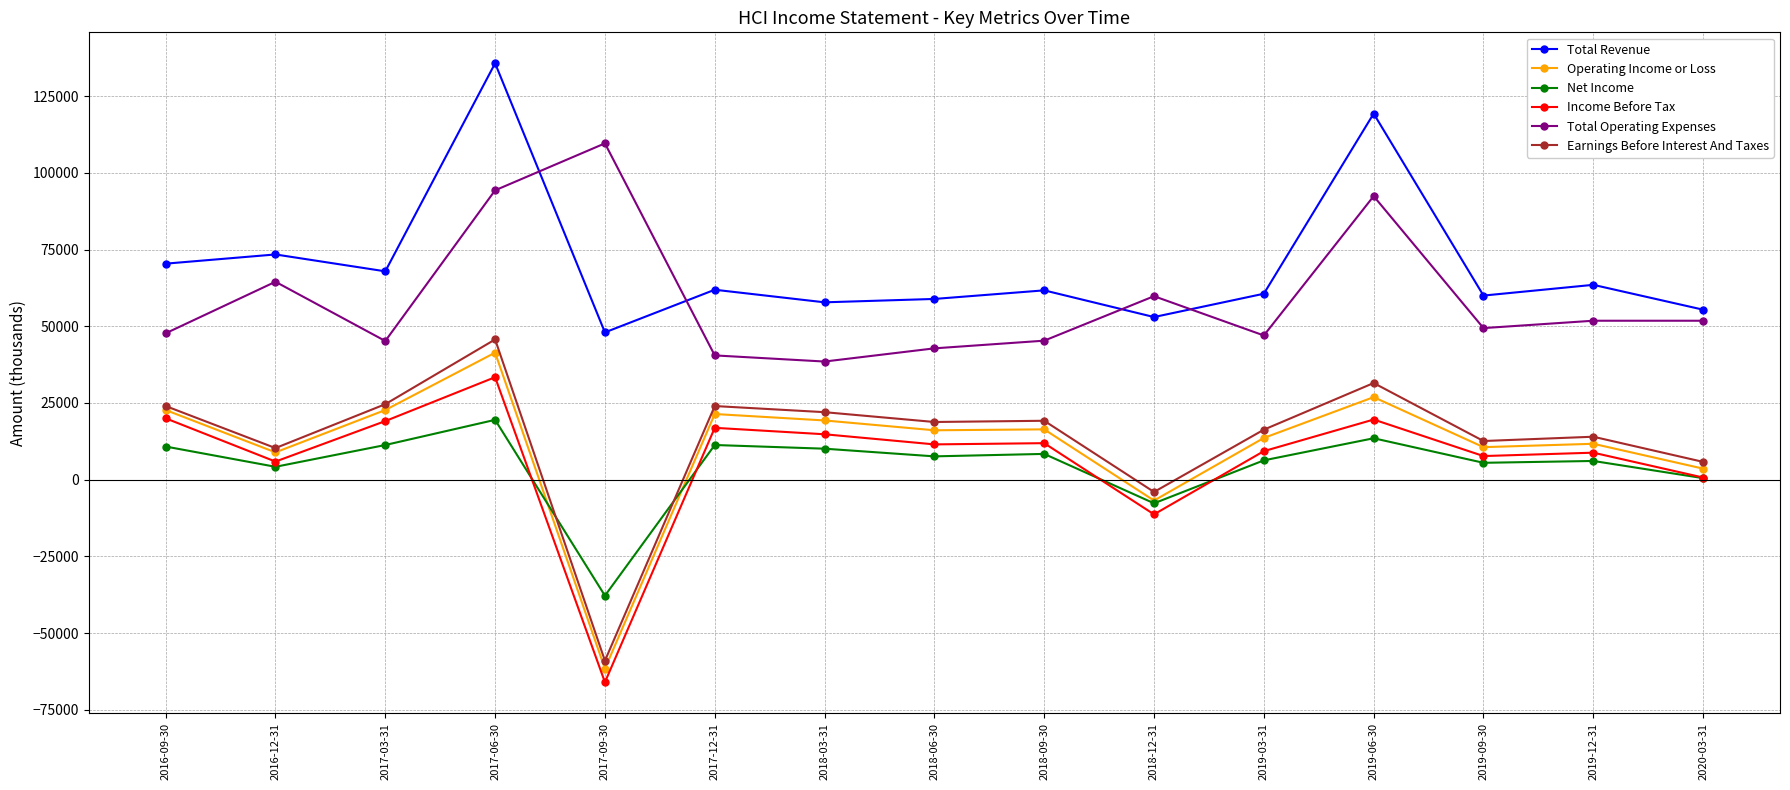

True or false: Net Income has more than 1 interior local peaks.

True